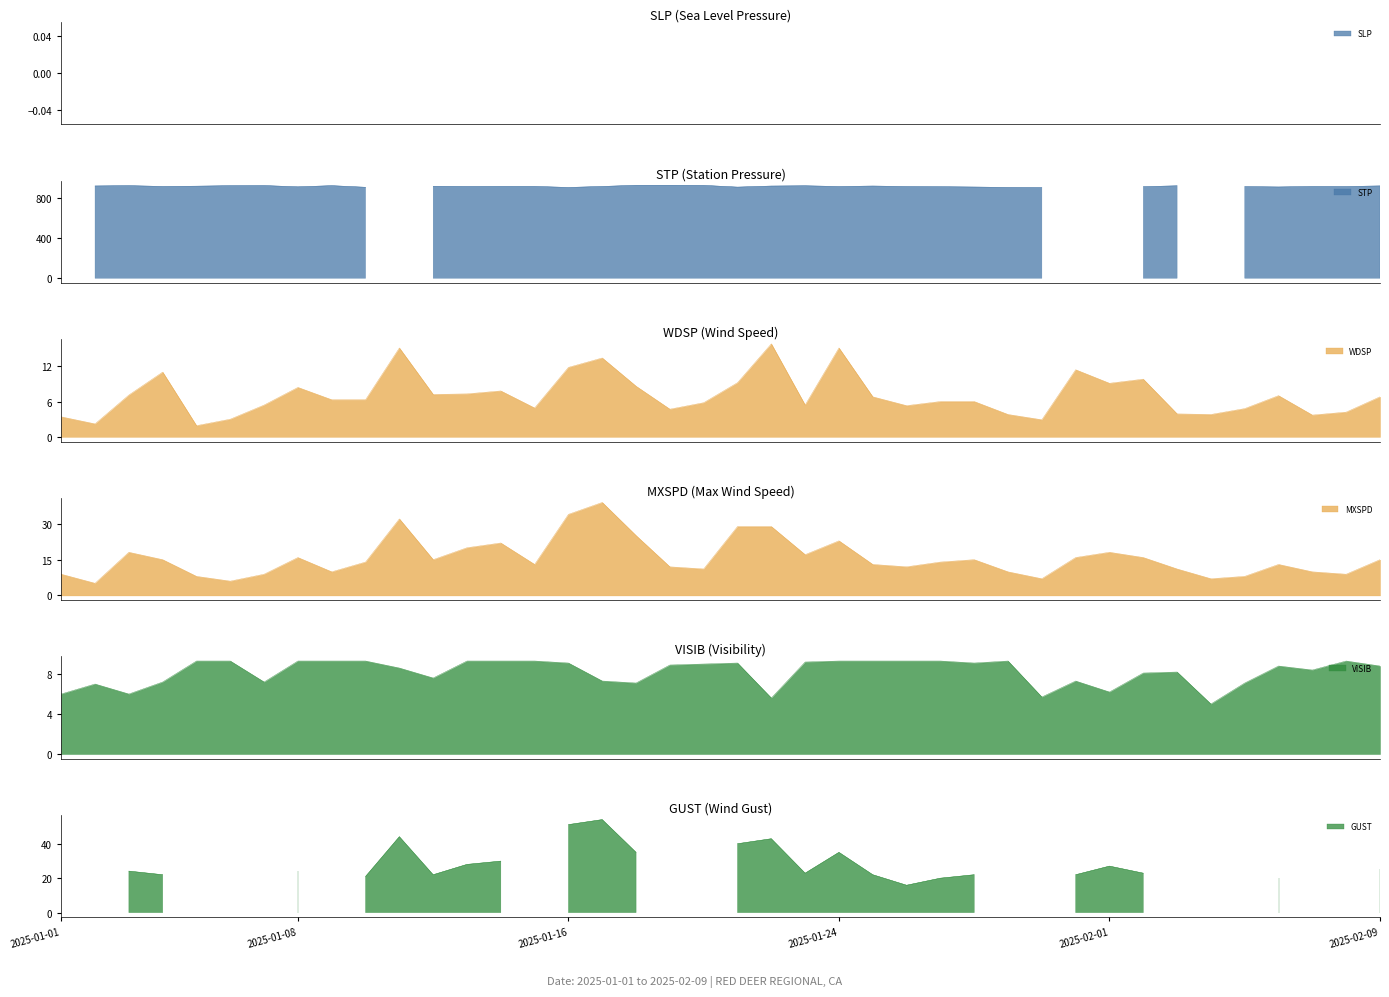

How many times do WDSP and VISIB cross each other?

12